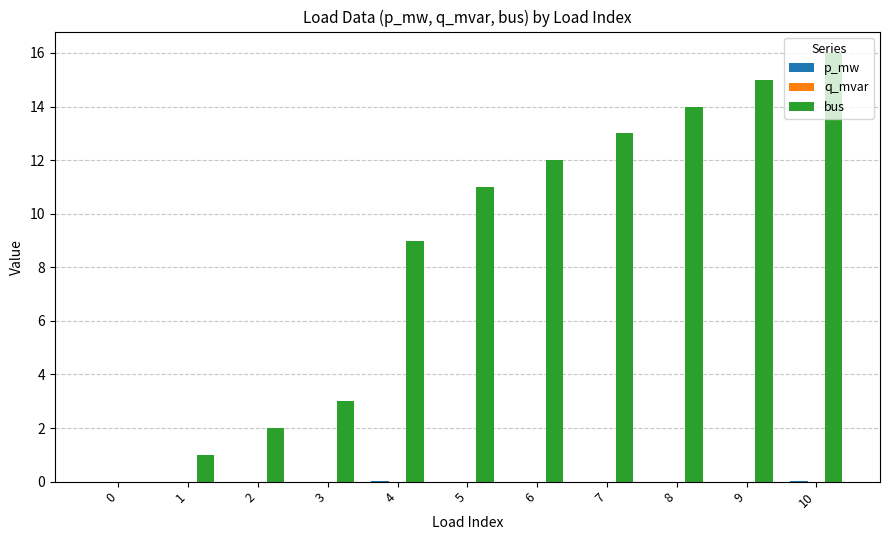

How many groups of bars are there?

11